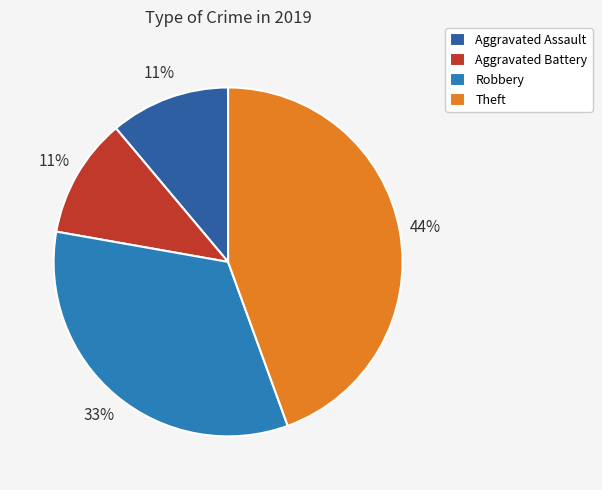

To the nearest percent, what is the difference between the largest and smallest slice percentages?

33%